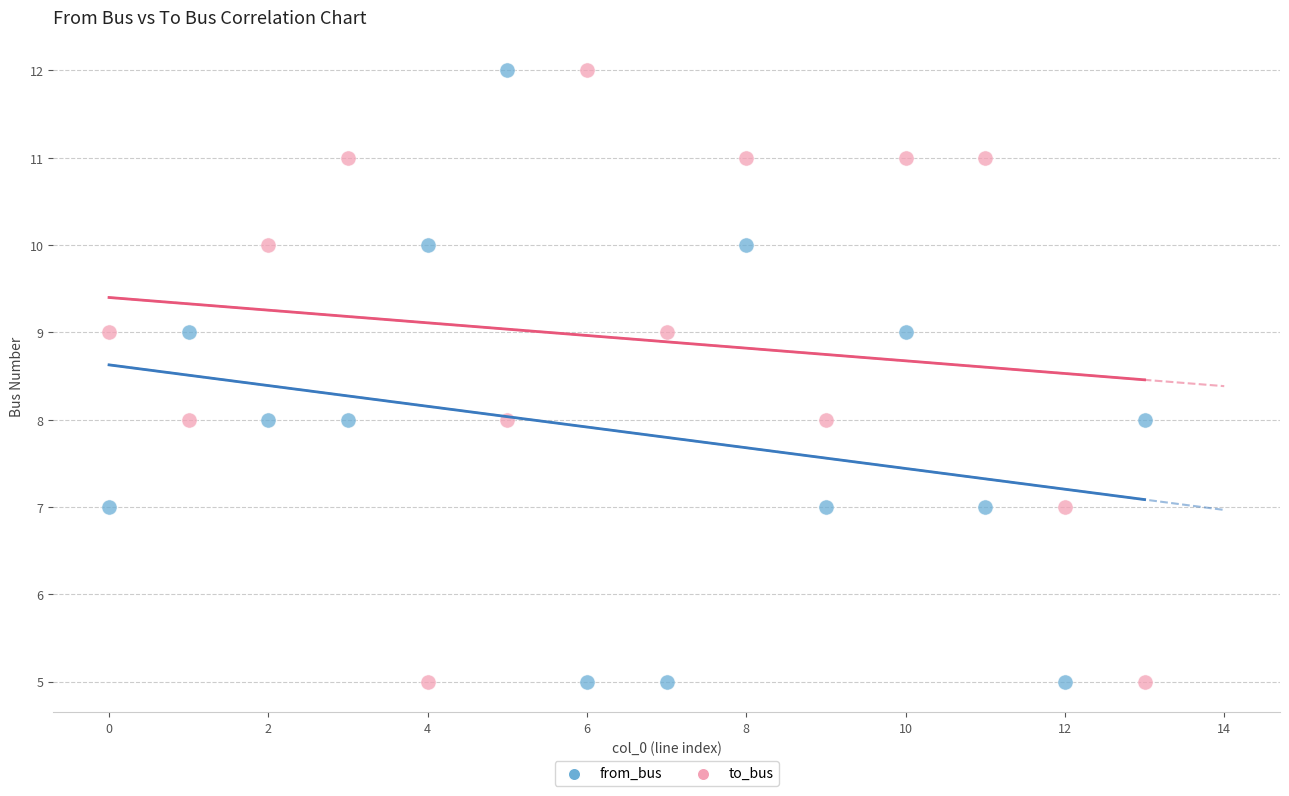

Across all data points, what is the range of Y values (max minus min)?

7